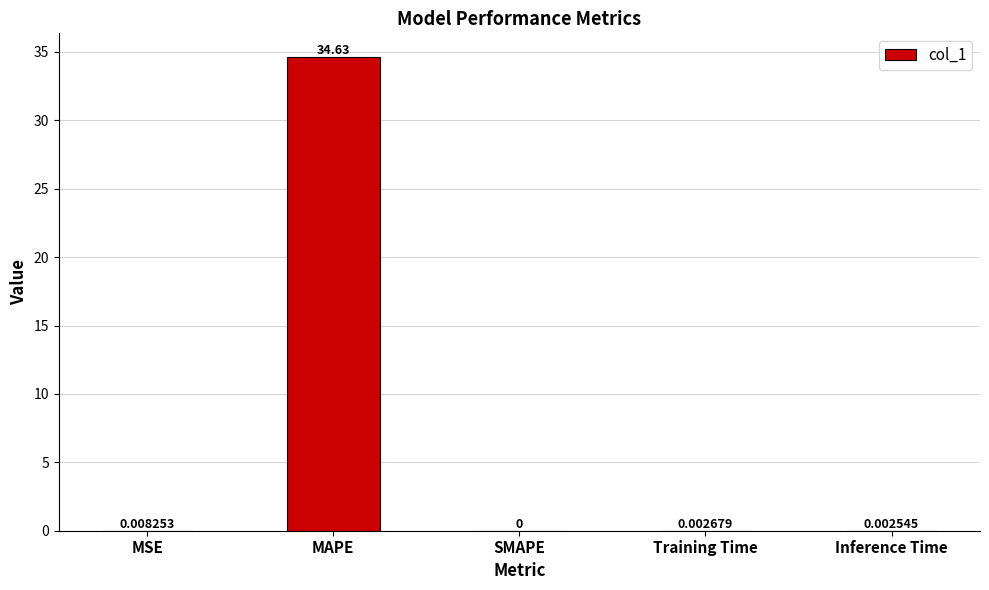

Which label corresponds to the largest value in the chart?

MAPE